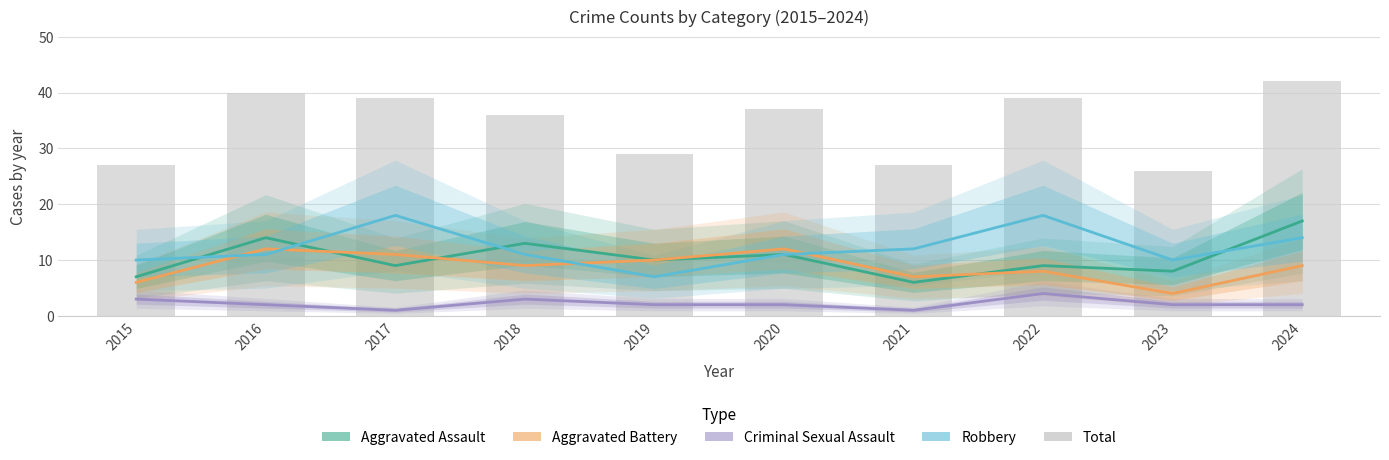

Between 2020 and 2023, which series saw the biggest shift?

Total